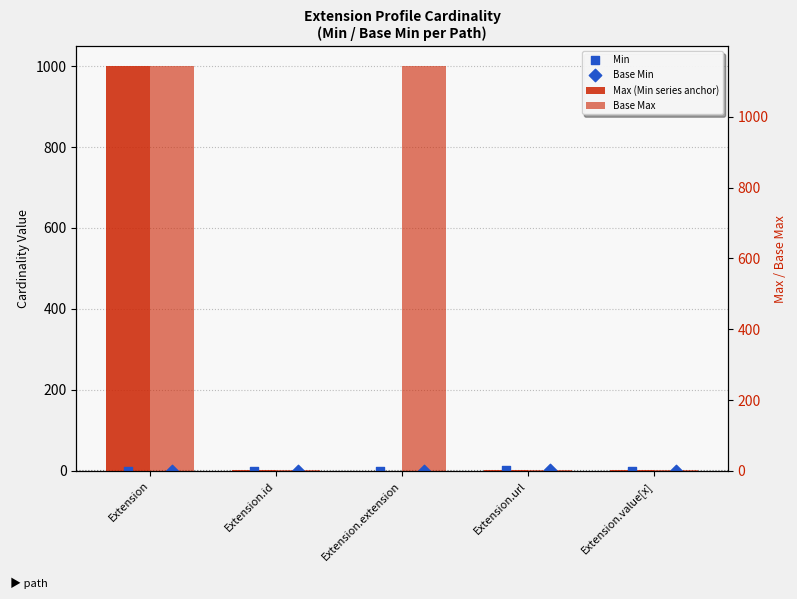

What are all the series names shown in the legend?

Max (Min series anchor), Base Max, Min, Base Min